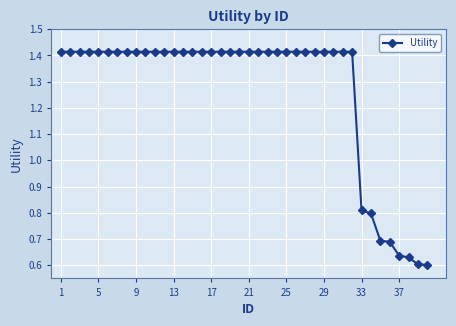

What is the difference between the second highest and minimum values?

0.8